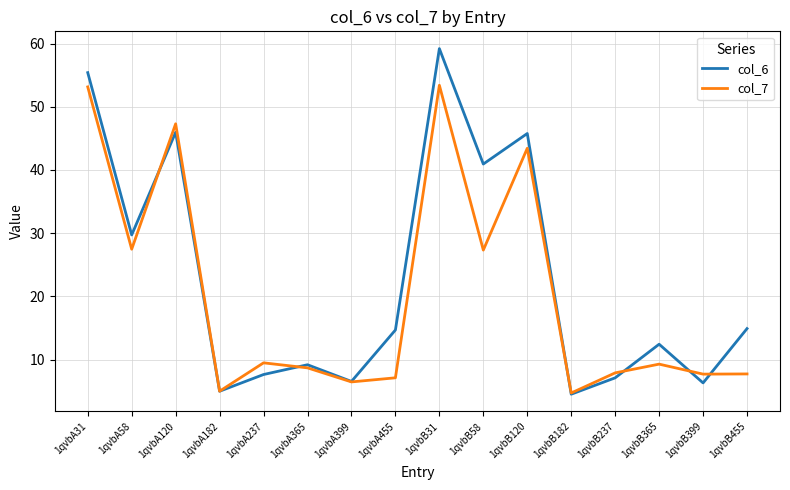

What position from the right is 1qvbA31?

16